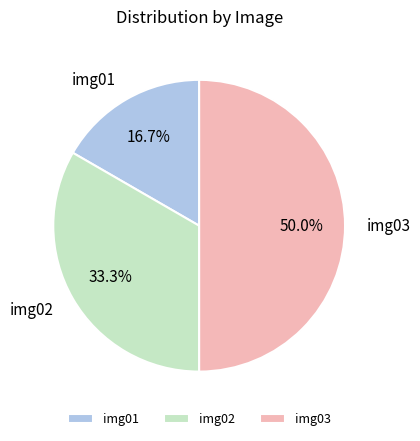

Which category has the smallest portion of the pie?

img01